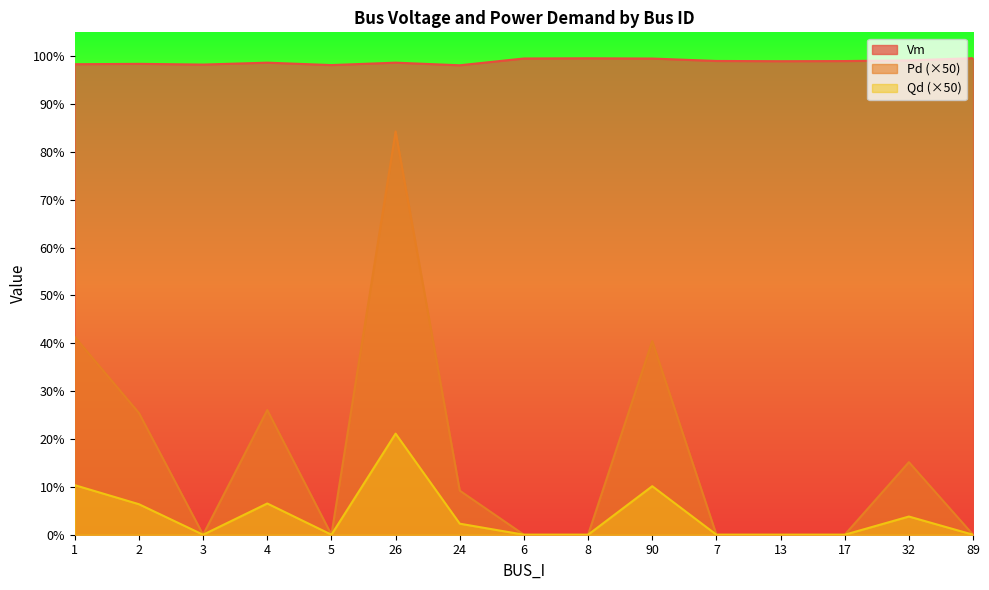

True or false: Qd and Vm intersect in this chart.

False